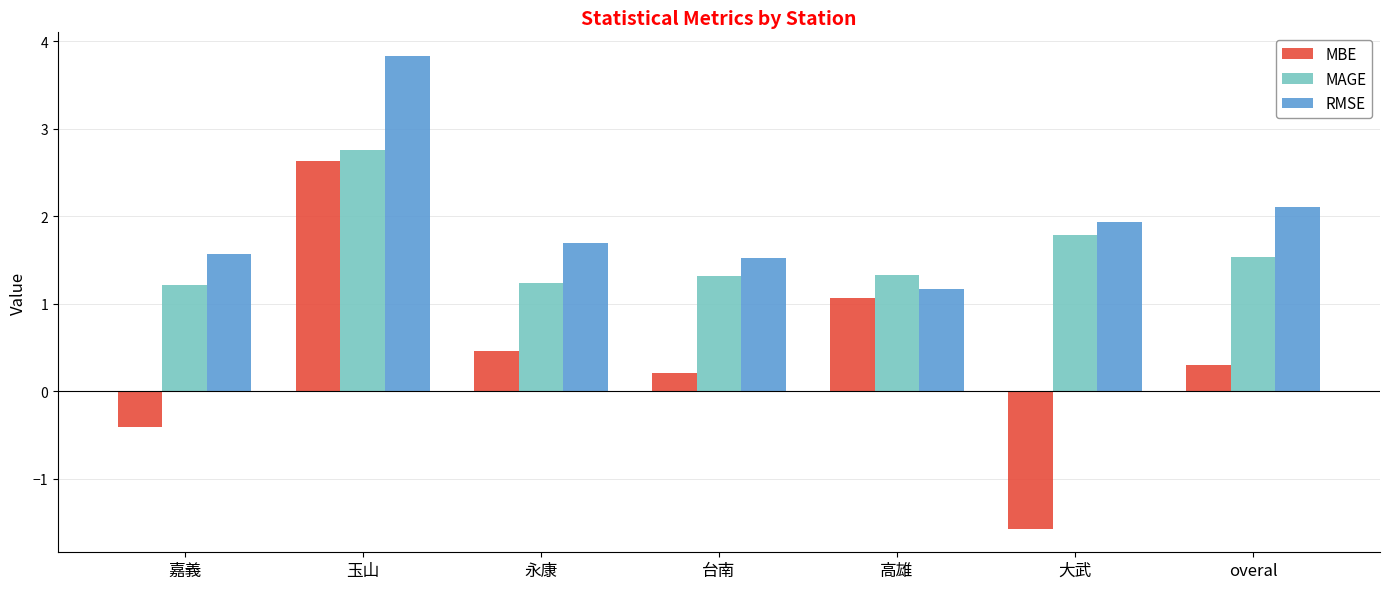

How many values in the MBE series exceed 0?

5